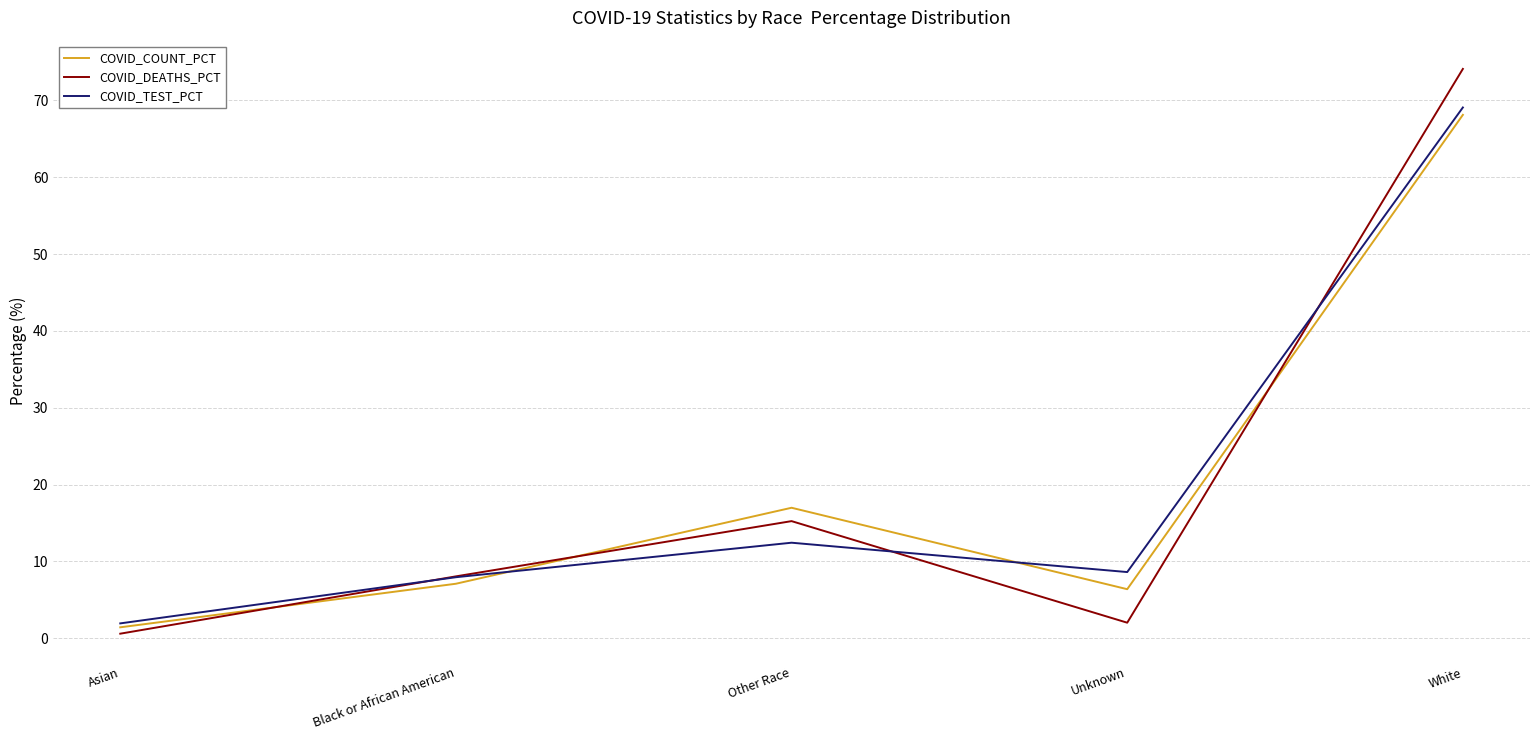

At which category does the chart reach its peak across all series?

White